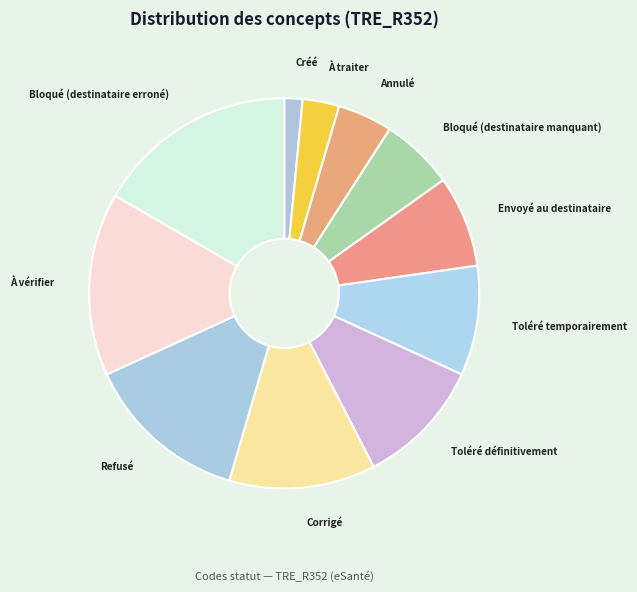

Combined, do Toléré définitivement and Annulé account for over 50%?

No